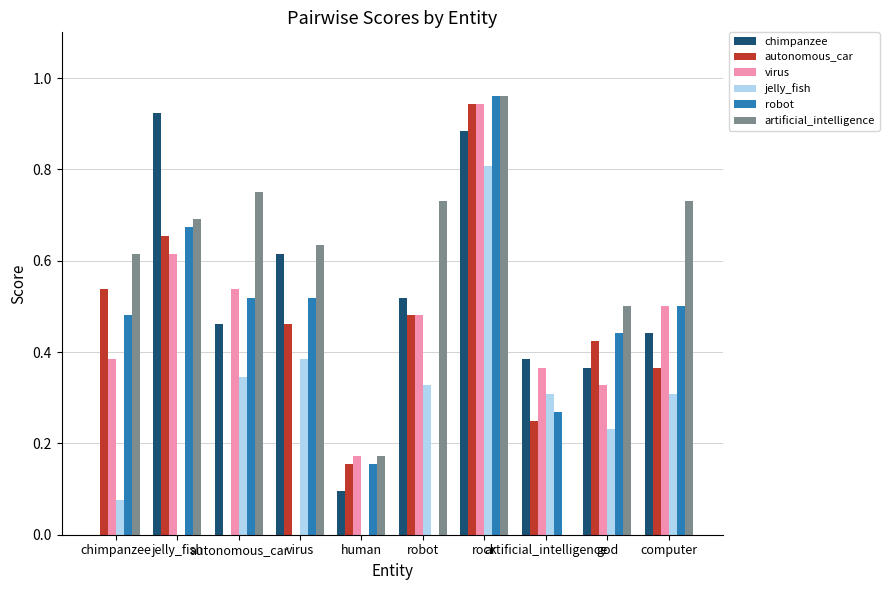

How many groups of bars are there?

10